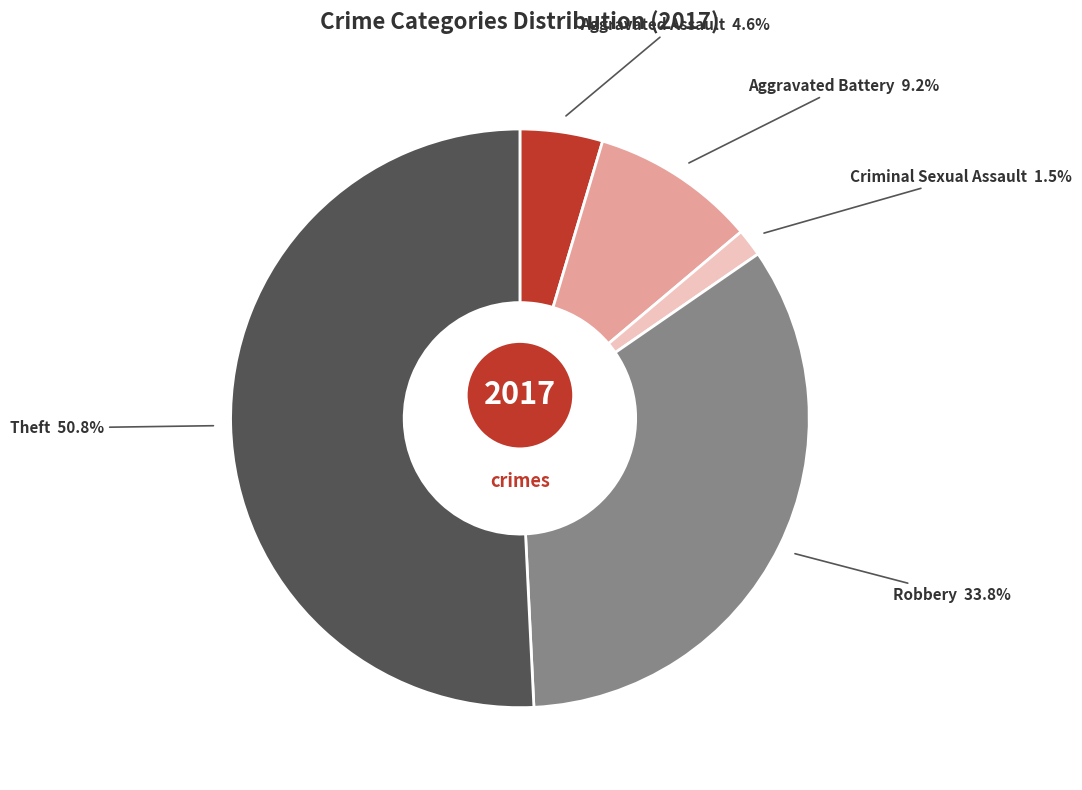

Does any single category account for the majority?

Yes